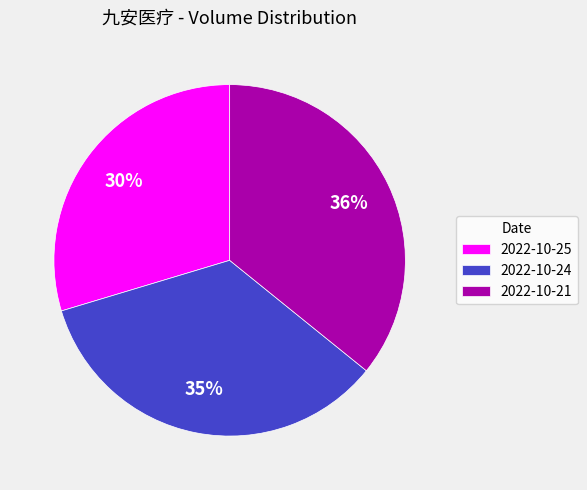

Rank the categories by value from lowest to highest.

2022-10-25, 2022-10-24, 2022-10-21